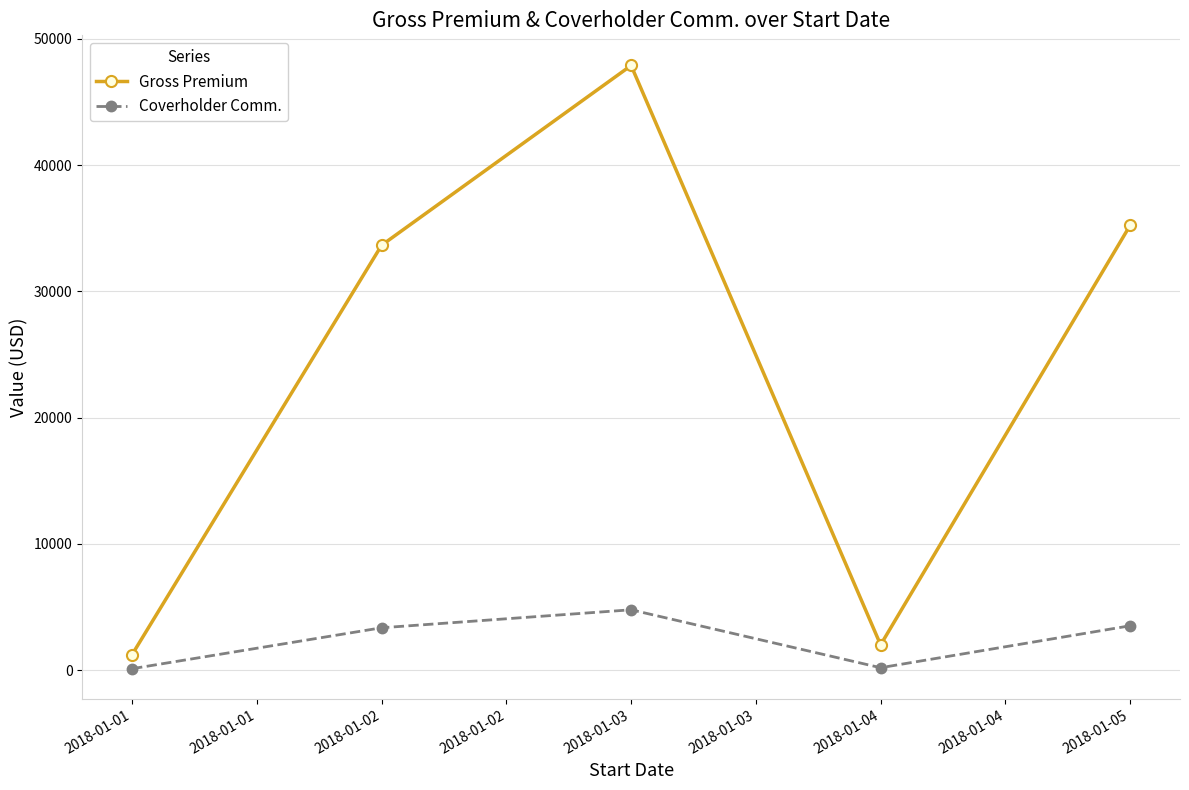

List the series in order of their overall mean, lowest first.

Coverholder Comm., Gross Premium